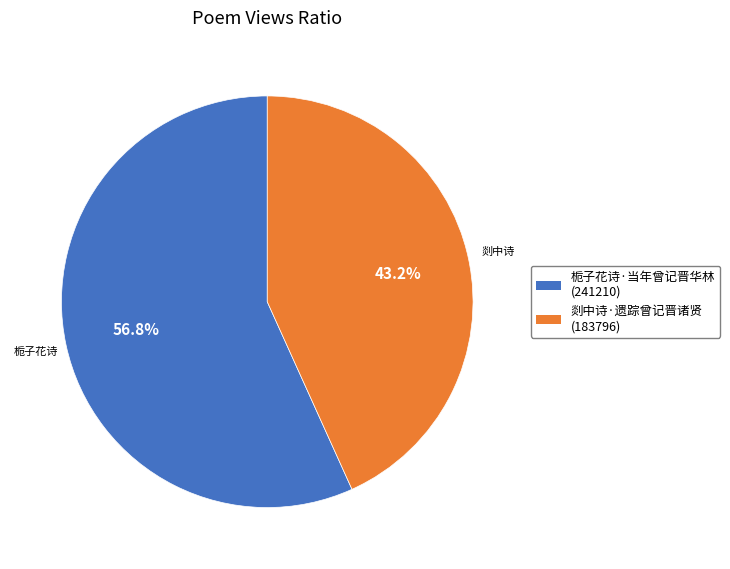

Which has a higher value, 栀子花诗·当年曾记晋华林 or 剡中诗·遗踪曾记晋诸贤?

栀子花诗·当年曾记晋华林